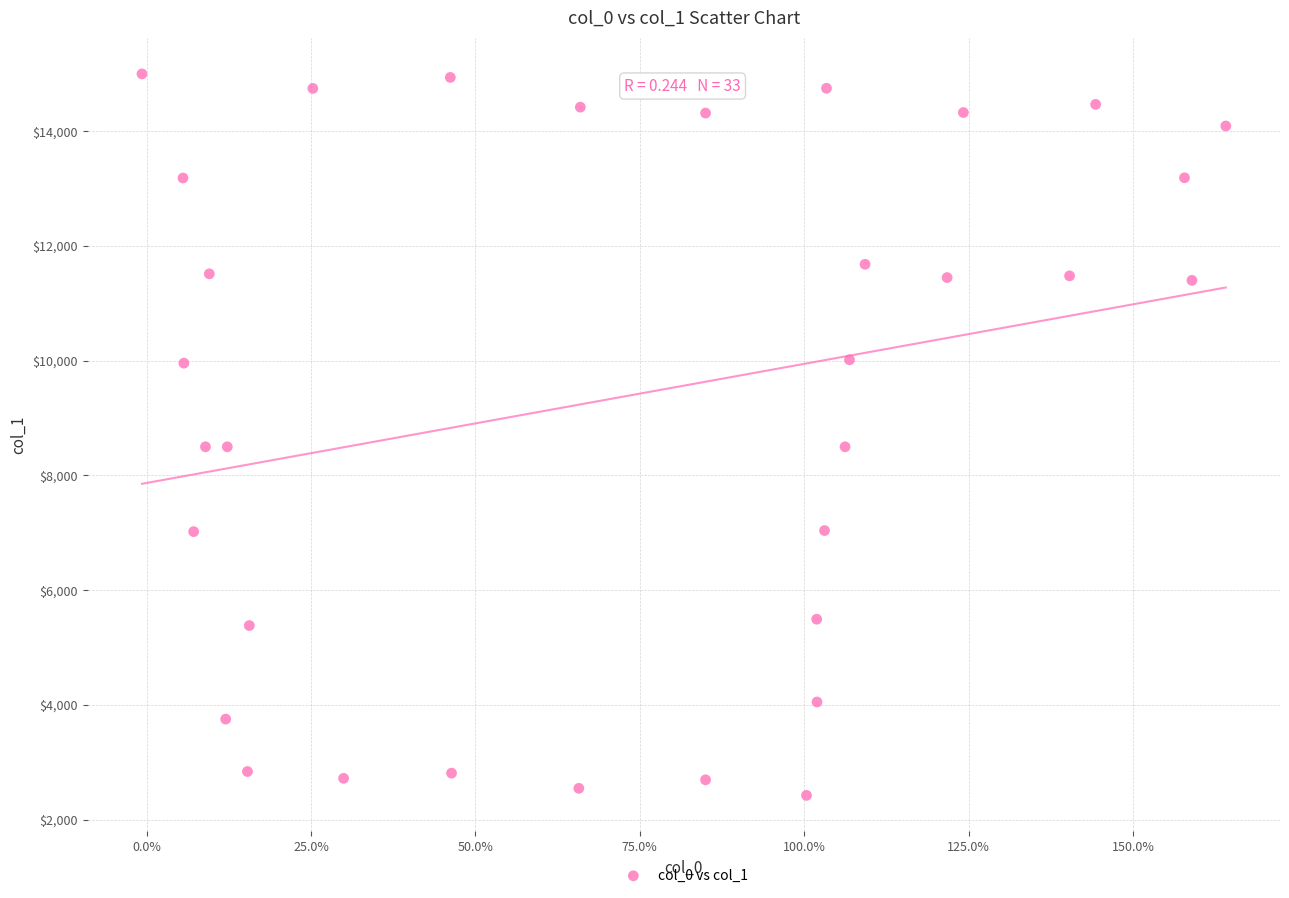

What is the range of X values (max minus min)?

164.8